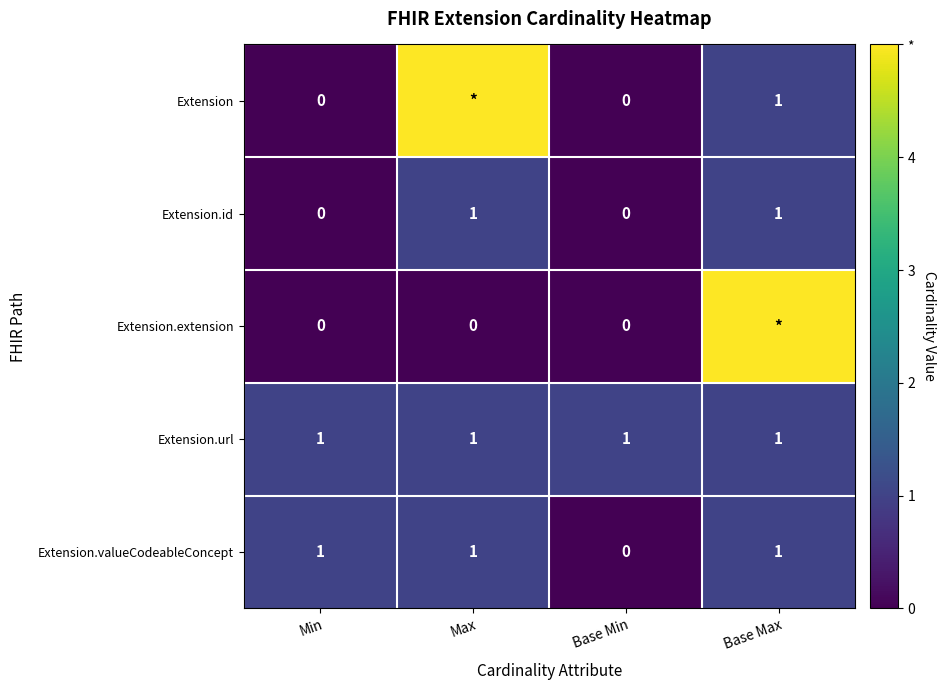

What is the total value across all series at Base Min?

1